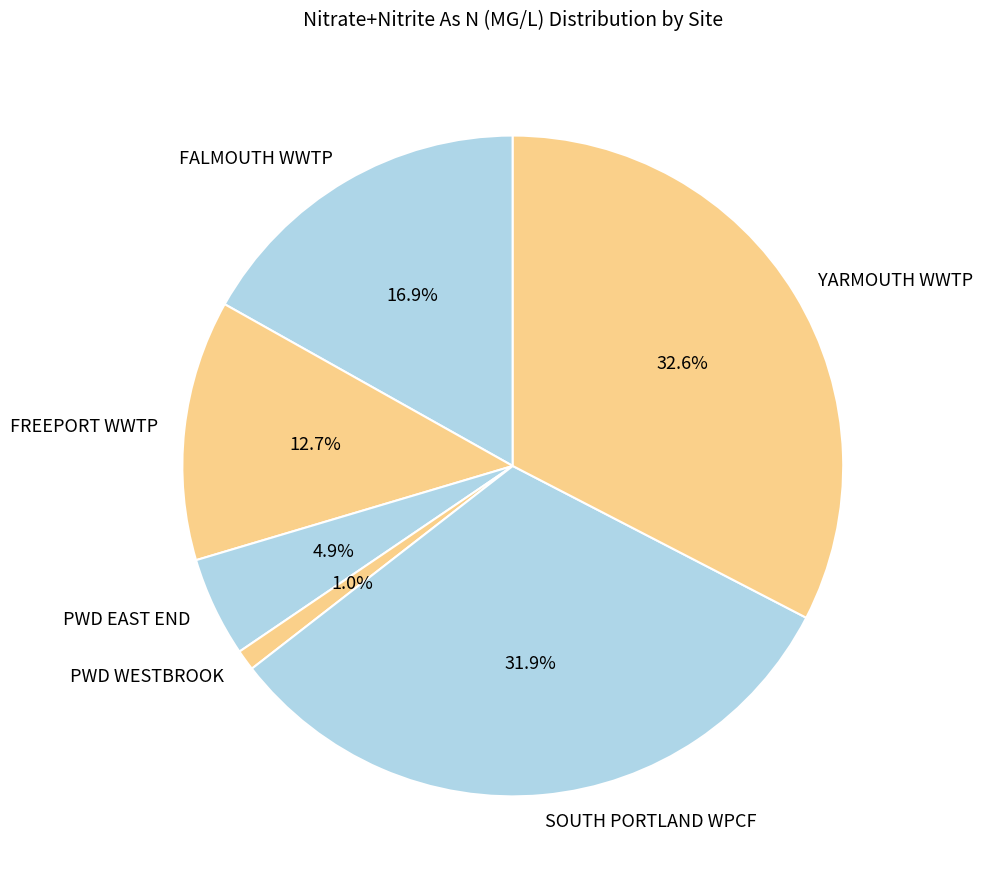

Count the number of slices in the pie.

6